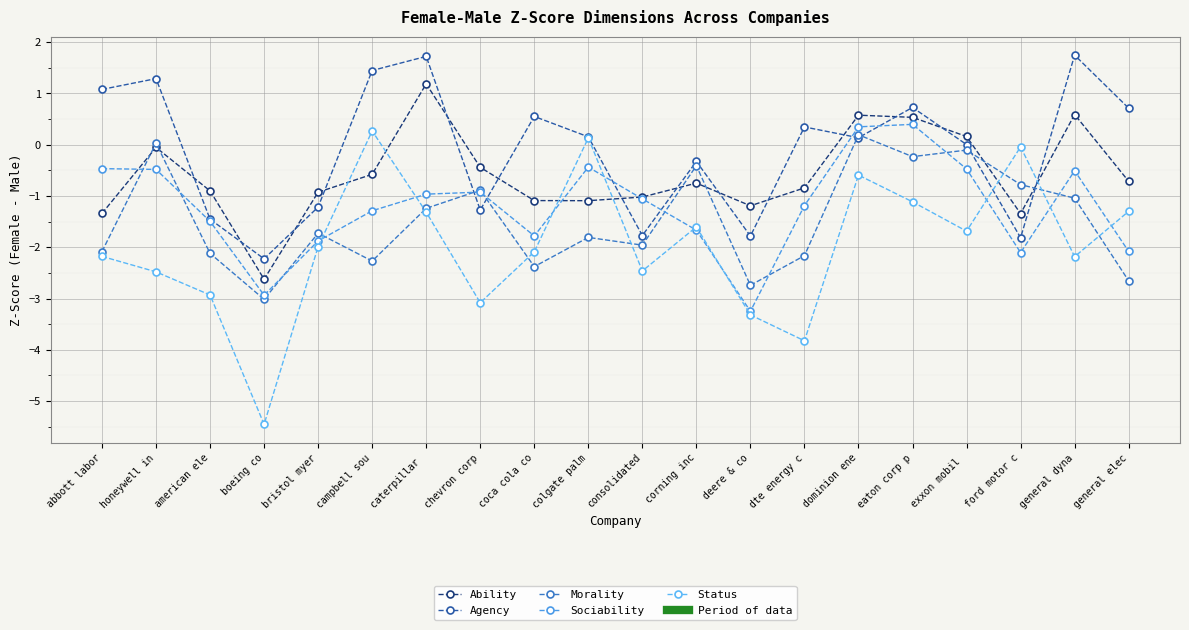

Which label corresponds to the largest value in the chart?

general dyna